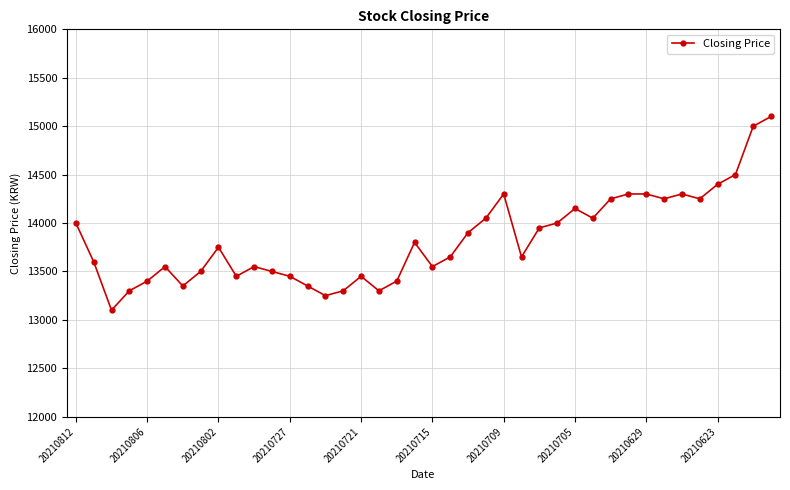

What is the difference between the maximum and second lowest values?

1850